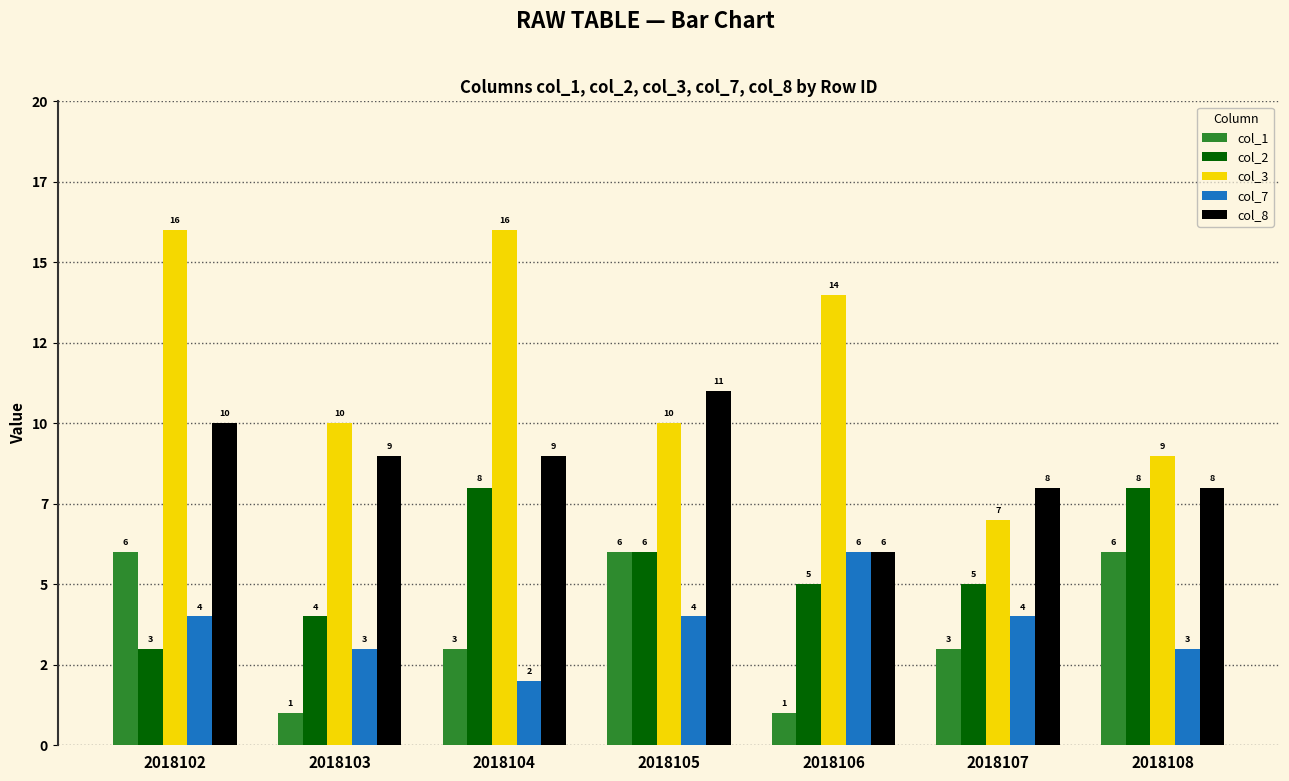

Which category has the highest value in the col_7 series?

2018106